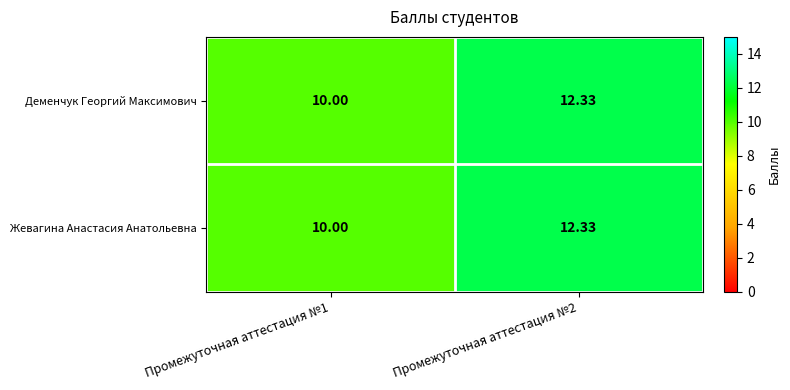

Is the value of Жевагина Анастасия Анатольевна at Промежуточная аттестация №1 greater than the value of Деменчук Георгий Максимович at Промежуточная аттестация №2?

No